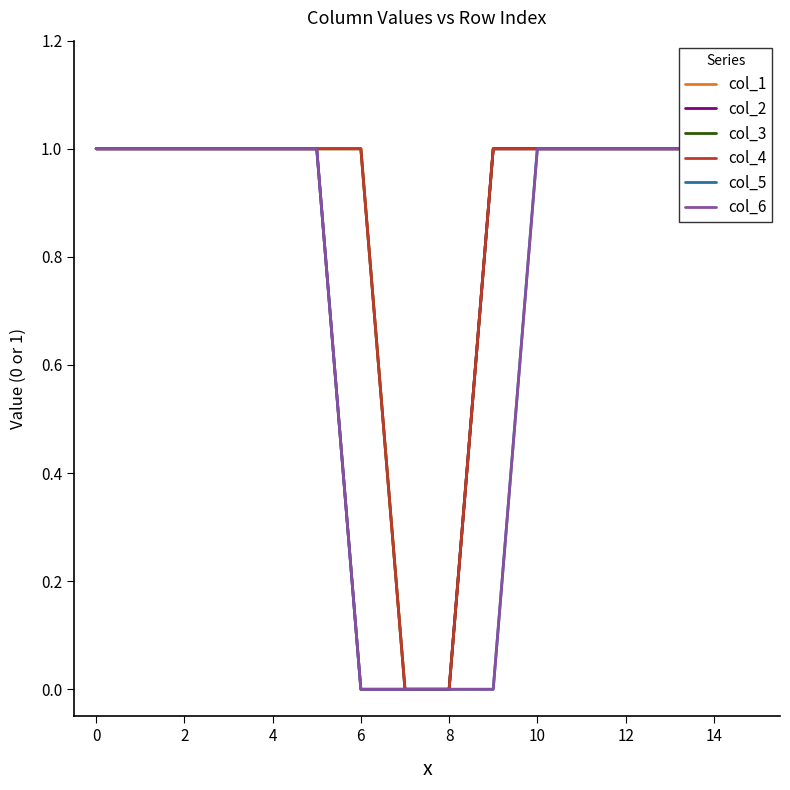

How many lines are shown in the chart?

6